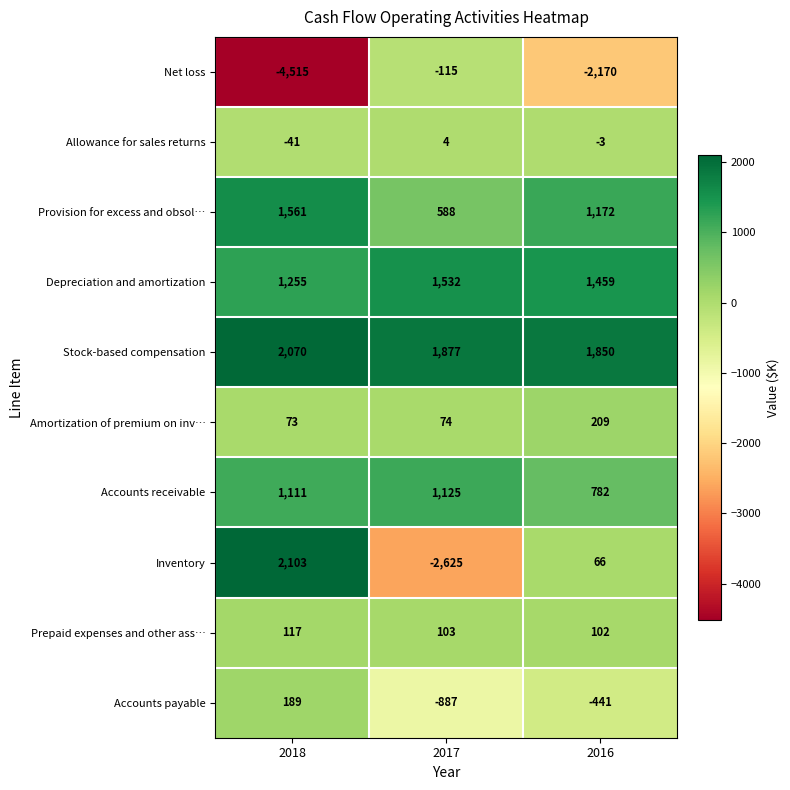

At which label does Depreciation and amortization reach its minimum?

2018